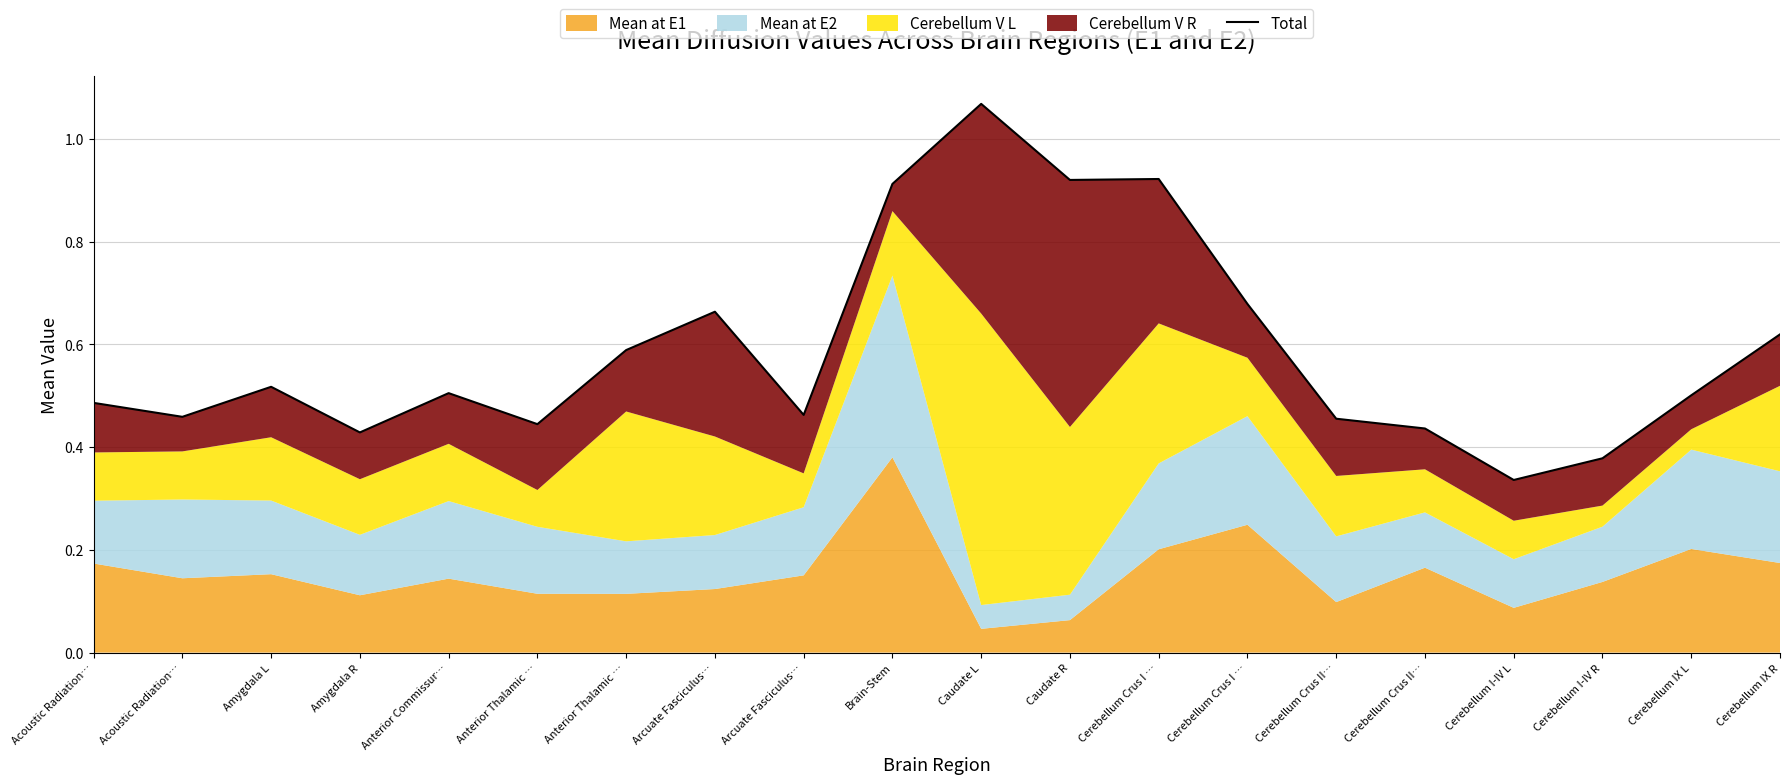

List the labels in order of value, smallest first.

Cerebellum I-IV L, Cerebellum I-IV R, Amygdala R, Cerebellum Crus II…, Anterior Thalamic …, Cerebellum Crus II…, Acoustic Radiation…, Arcuate Fasciculus…, Acoustic Radiation…, Cerebellum IX L, Anterior Commissur…, Amygdala L, Anterior Thalamic …, Cerebellum IX R, Arcuate Fasciculus…, Cerebellum Crus I …, Brain-Stem, Caudate R, Cerebellum Crus I …, Caudate L